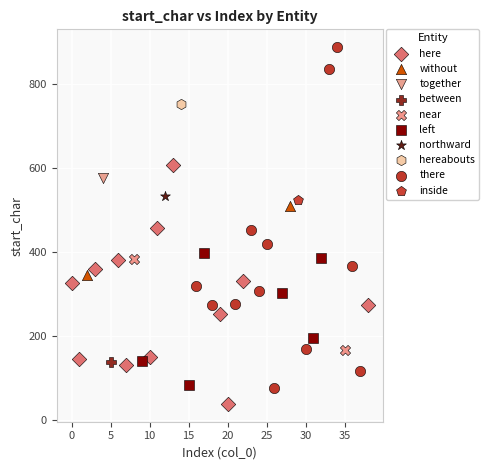

Which series contains the lowest Y value?

here